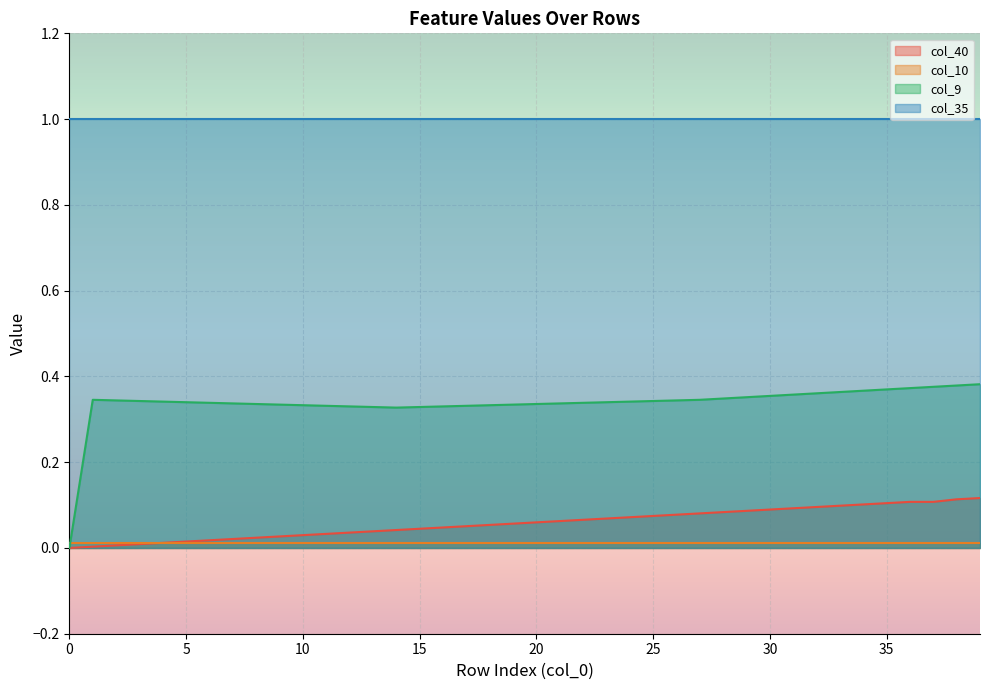

Which series has the largest total across all categories?

col_35